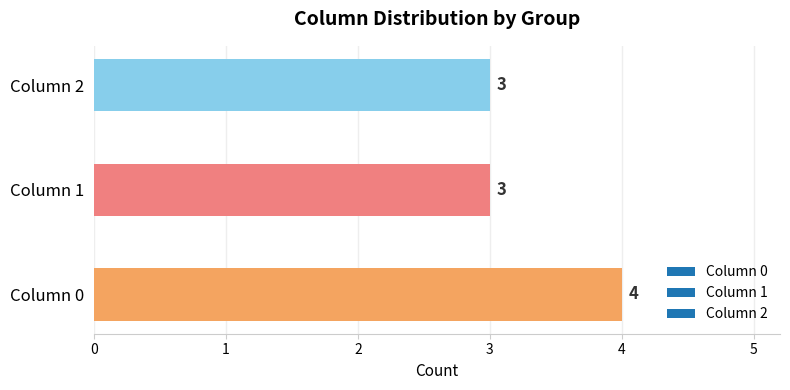

Read the value at Column 0.

4